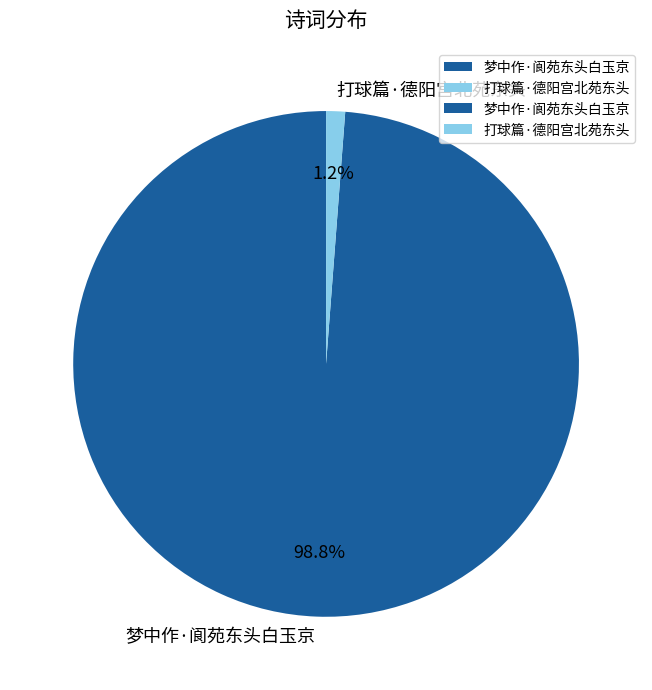

To the nearest percent, what is the average slice percentage?

50%